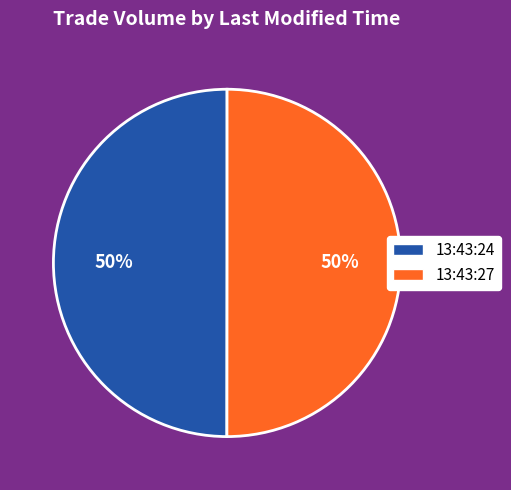

Approximately how many times larger is the value at 13:43:24 compared to 13:43:27?

1.0